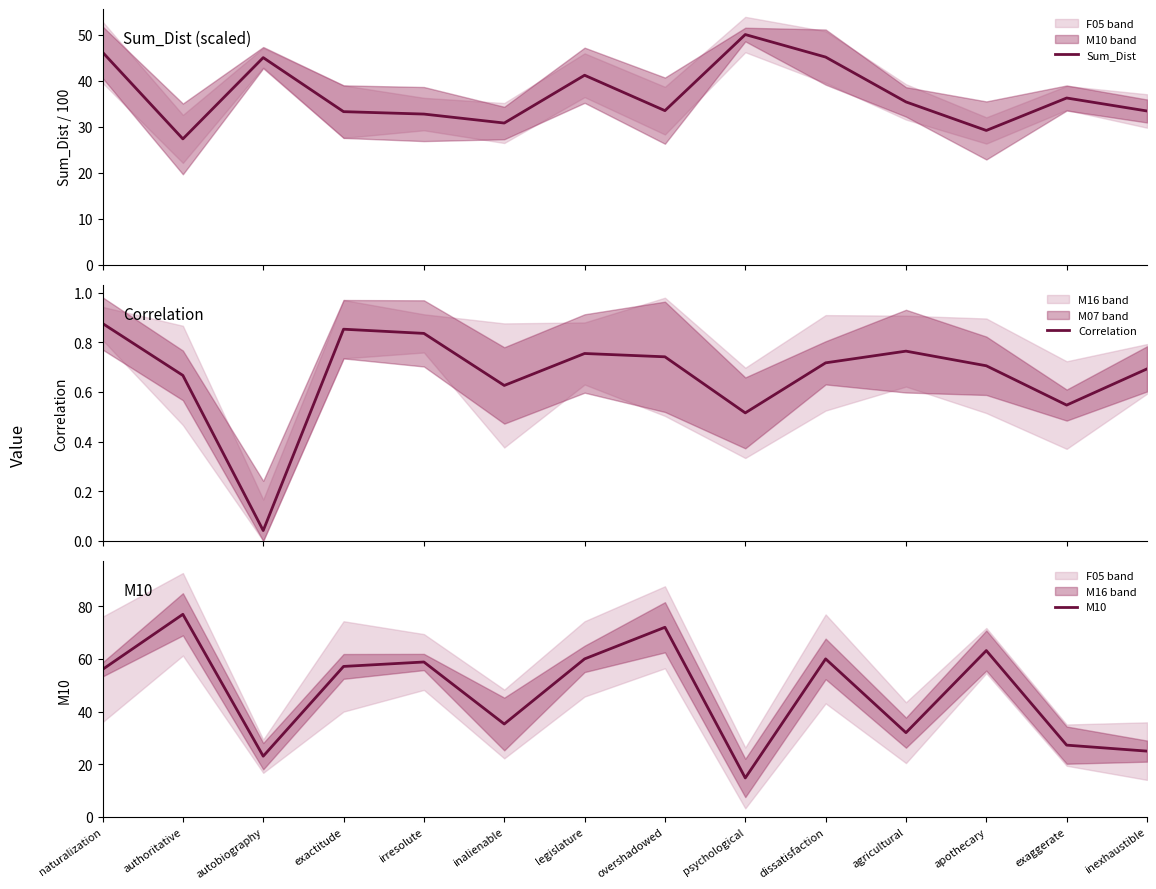

Is it true that Sum_Dist equals 40.9 at authoritative?

False